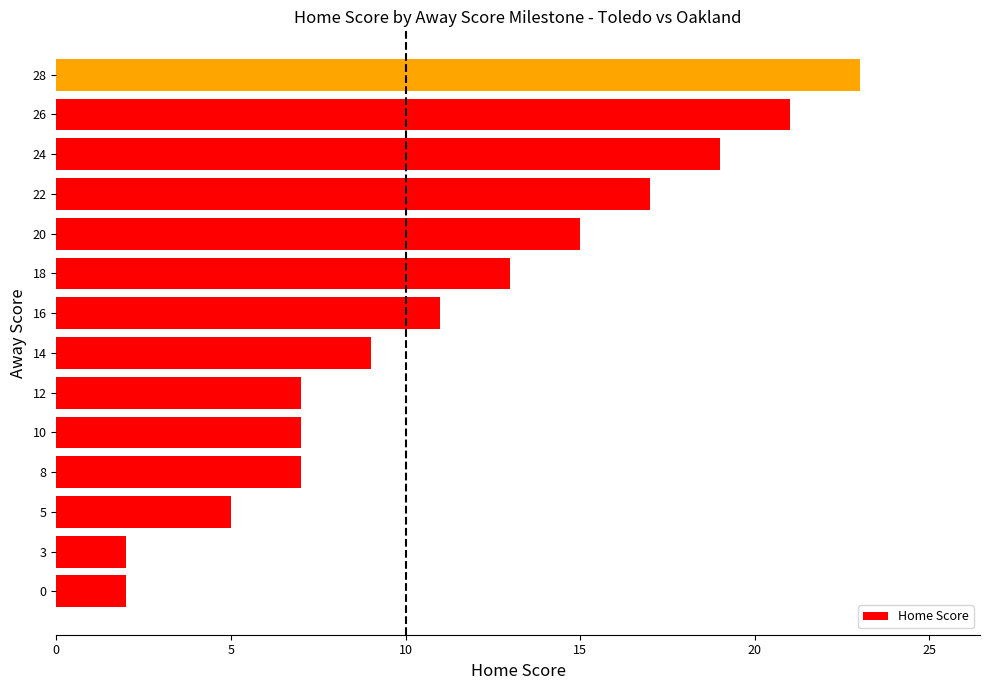

What is the average value?

11